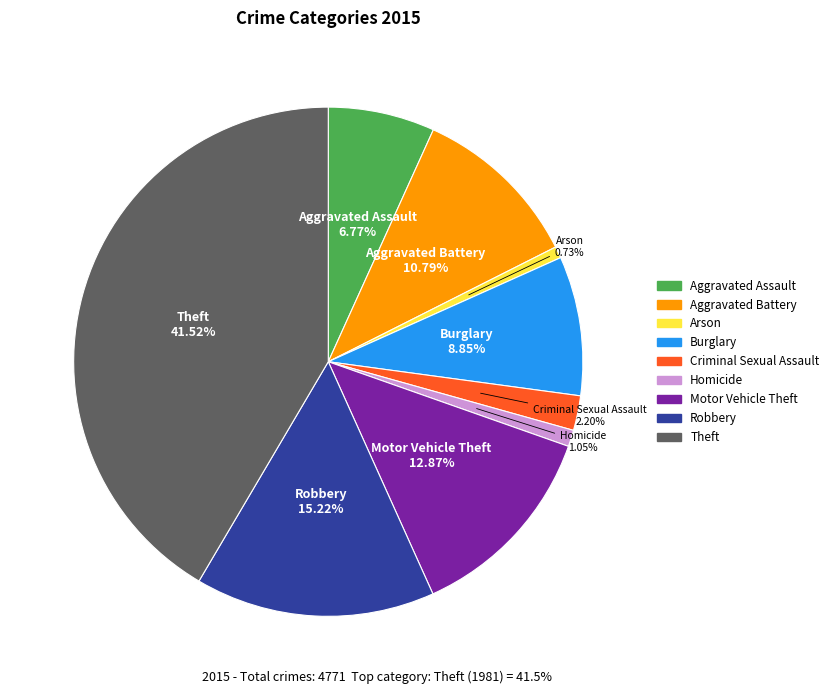

To the nearest percent, what is the average slice percentage?

11%